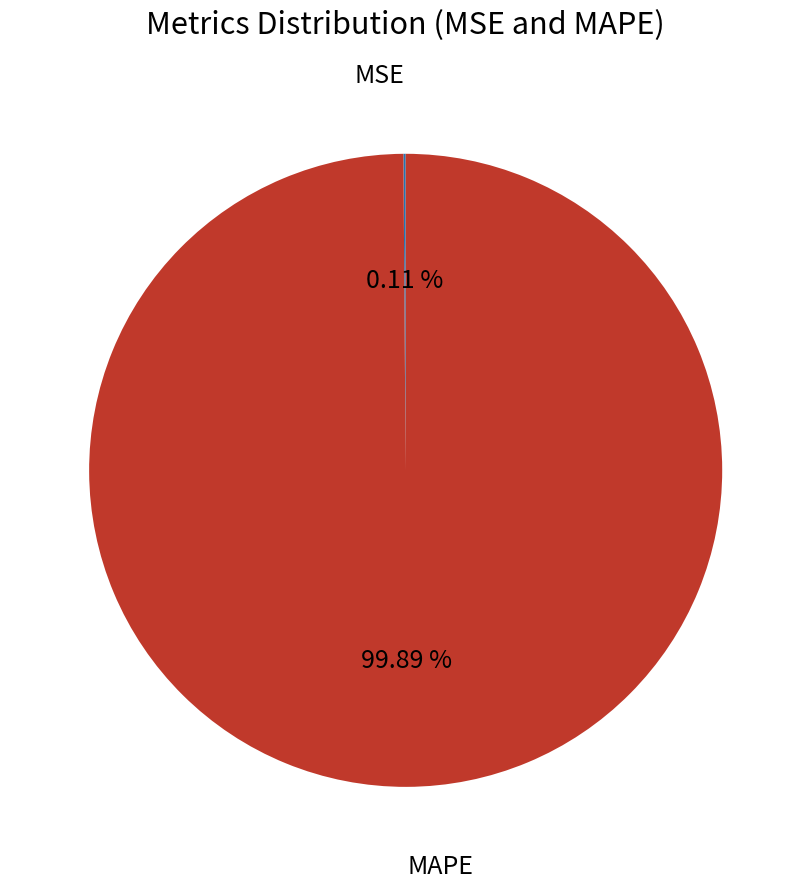

What is the largest slice in the pie chart?

MAPE